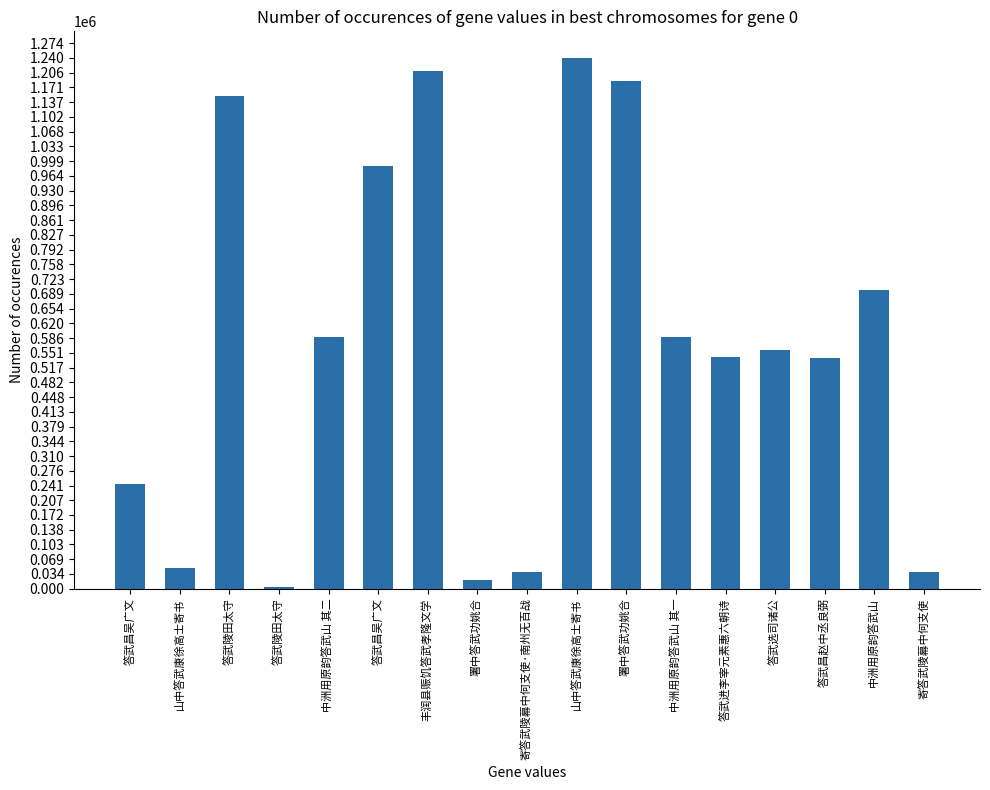

Count the number of categories in the chart.

17